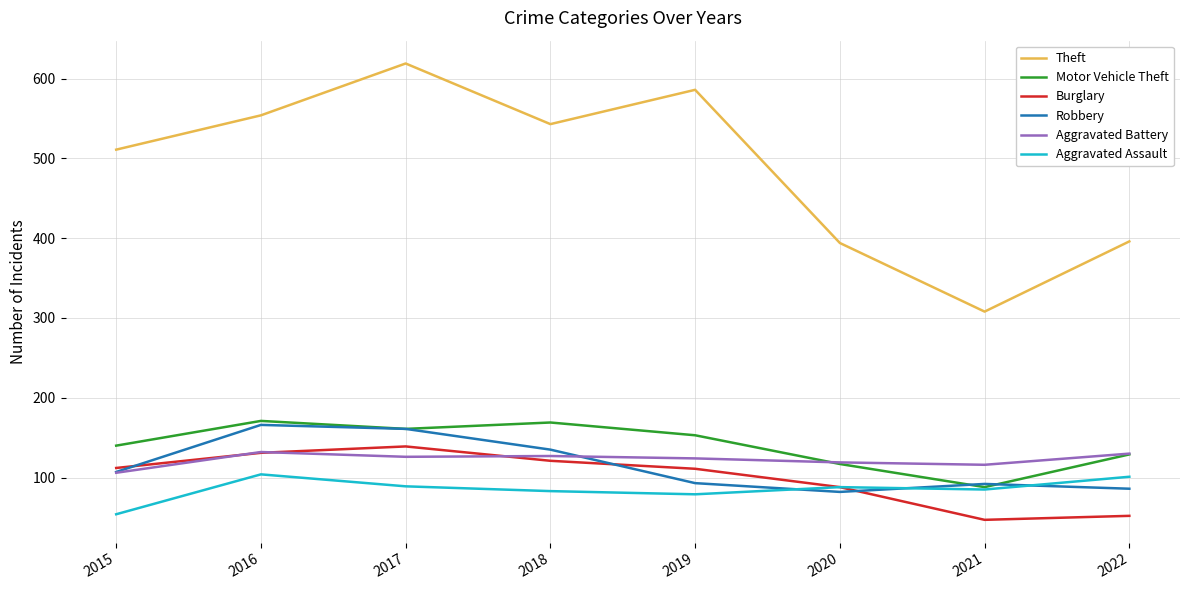

Is the value of Aggravated Battery at 2019 greater than the value of Theft at 2016?

No